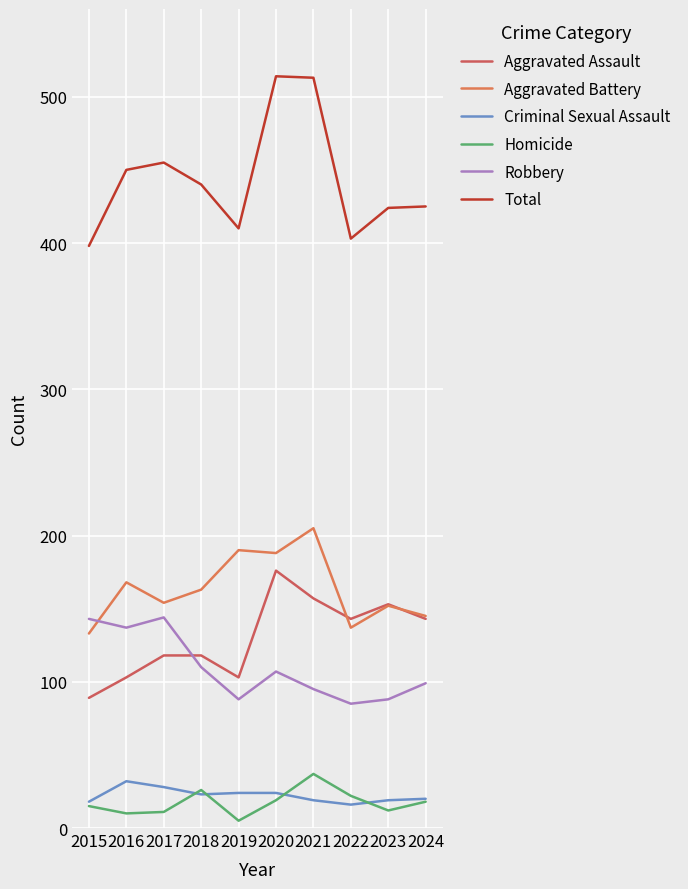

At which label does Aggravated Battery reach its peak?

2021